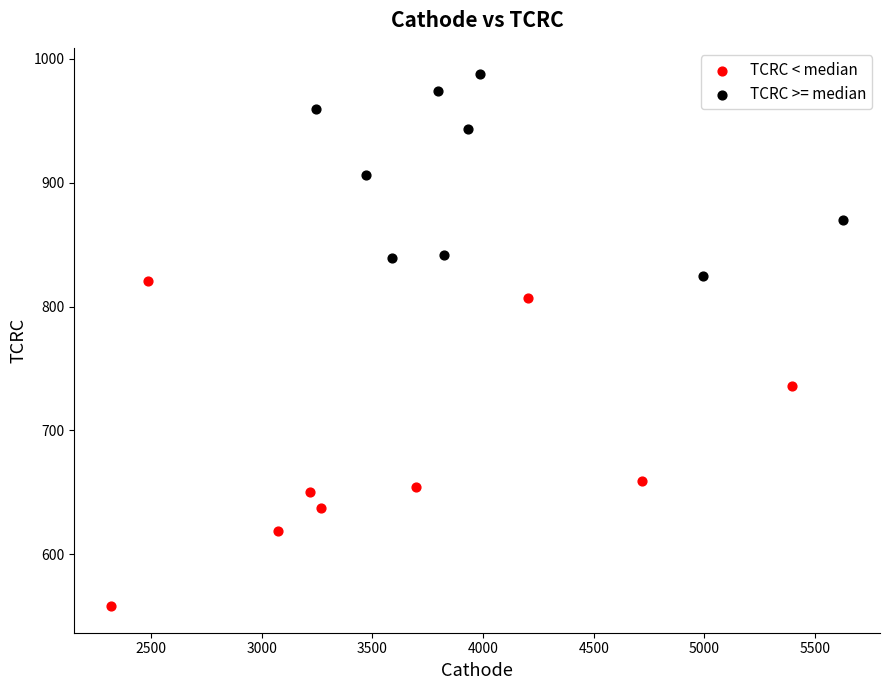

Which series reaches the maximum Y coordinate?

TCRC >= median